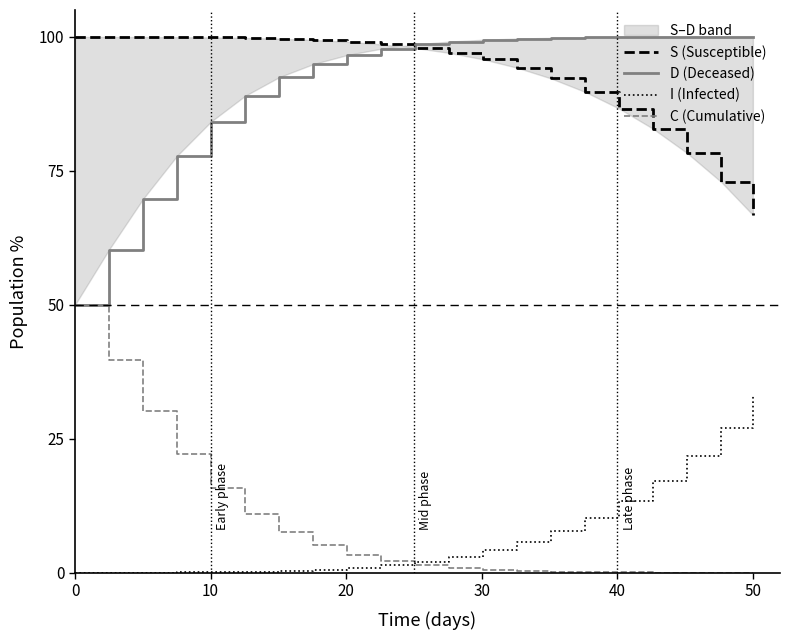

True or false: I (Infected) has more than 2 points higher than both neighbors.

False